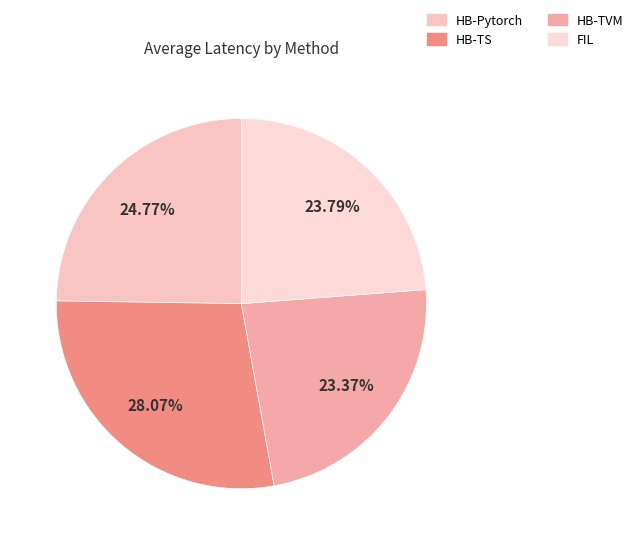

To the nearest percent, what is the average slice percentage?

25%